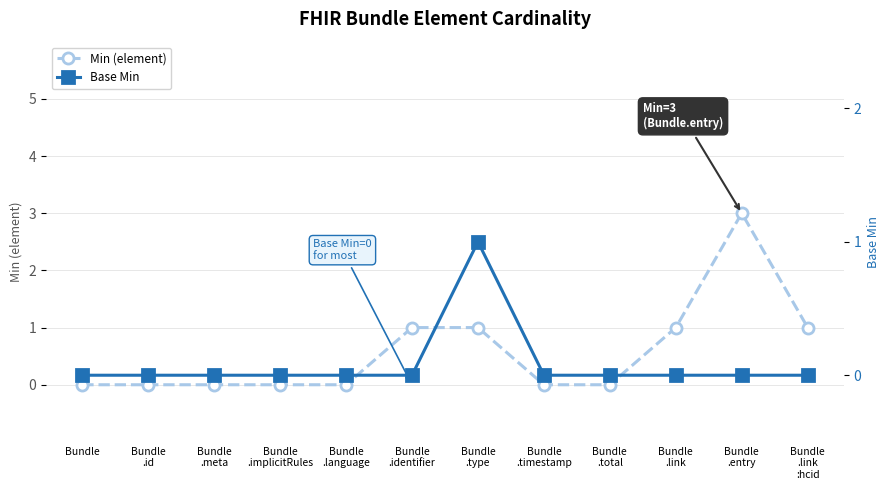

What position from the left is Bundle
.meta?

3